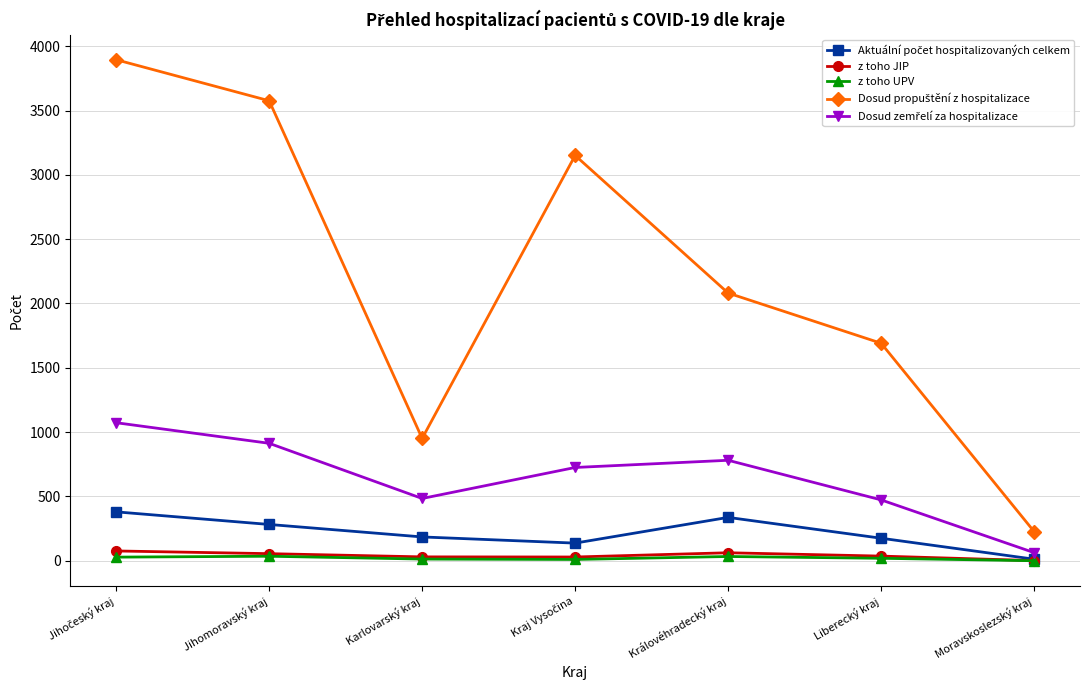

At how many categories does at least one series exceed 1018?

5